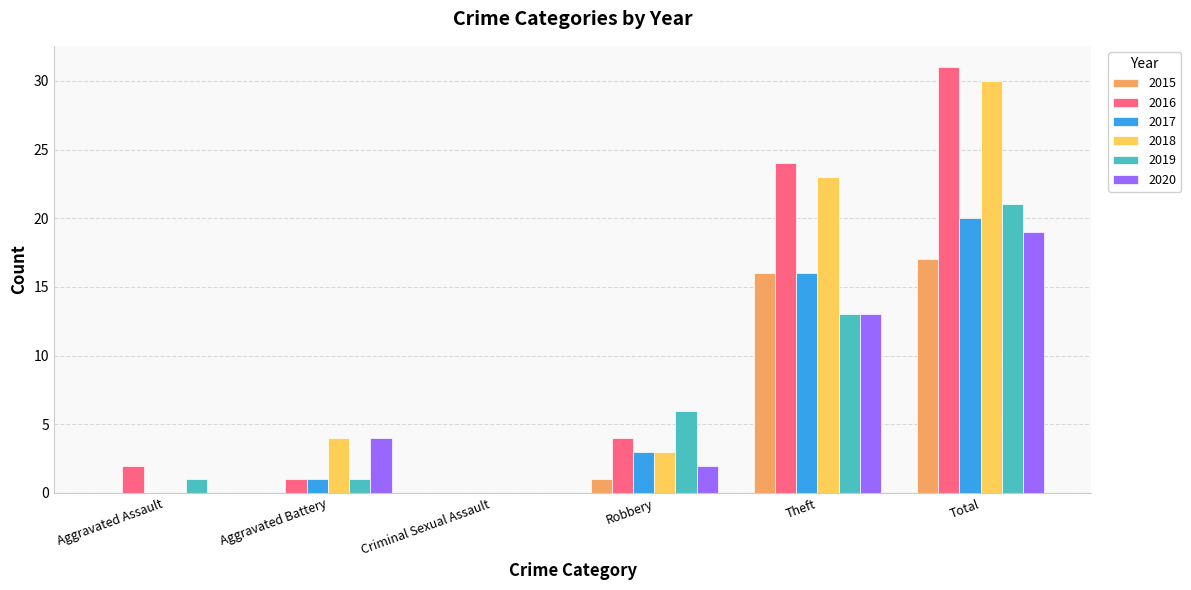

How many groups of bars are there?

6